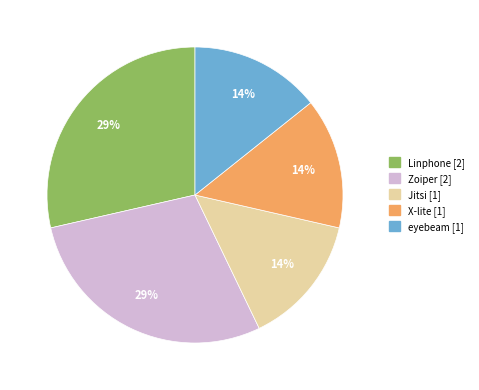

To the nearest percent, what is the combined percentage of Zoiper and X-lite?

43%